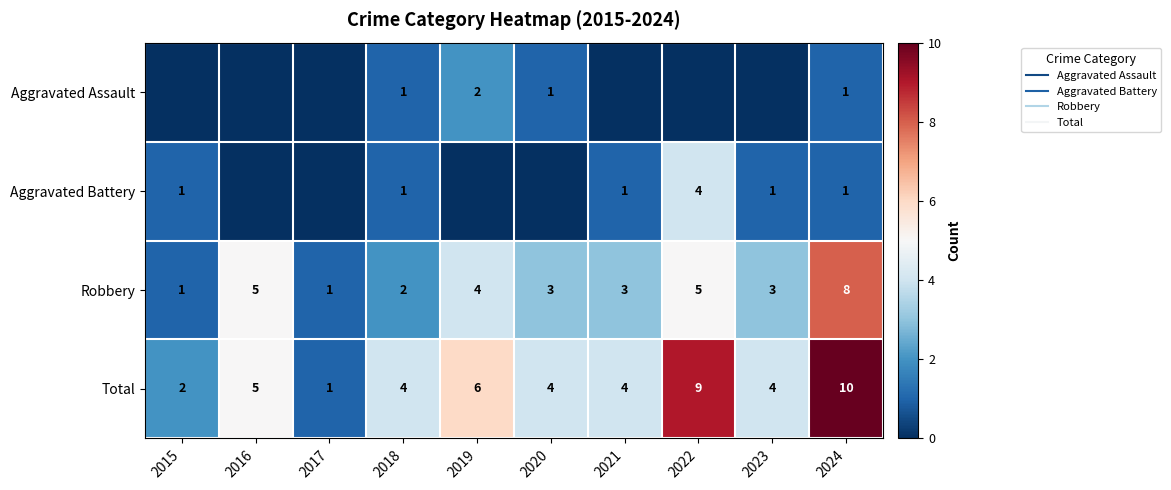

What is the total value across all series at 2021?

8